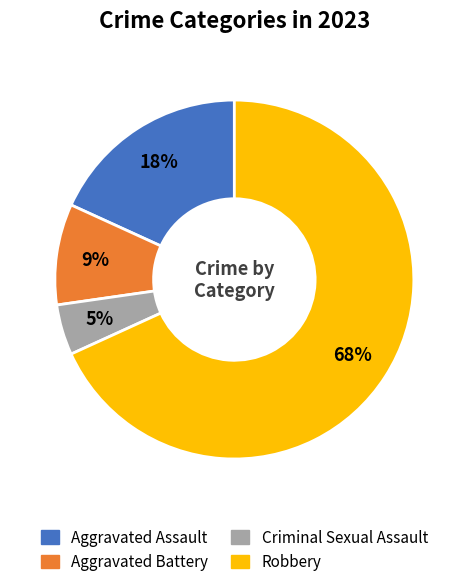

Combined, do Aggravated Battery and Aggravated Assault account for over 50%?

No